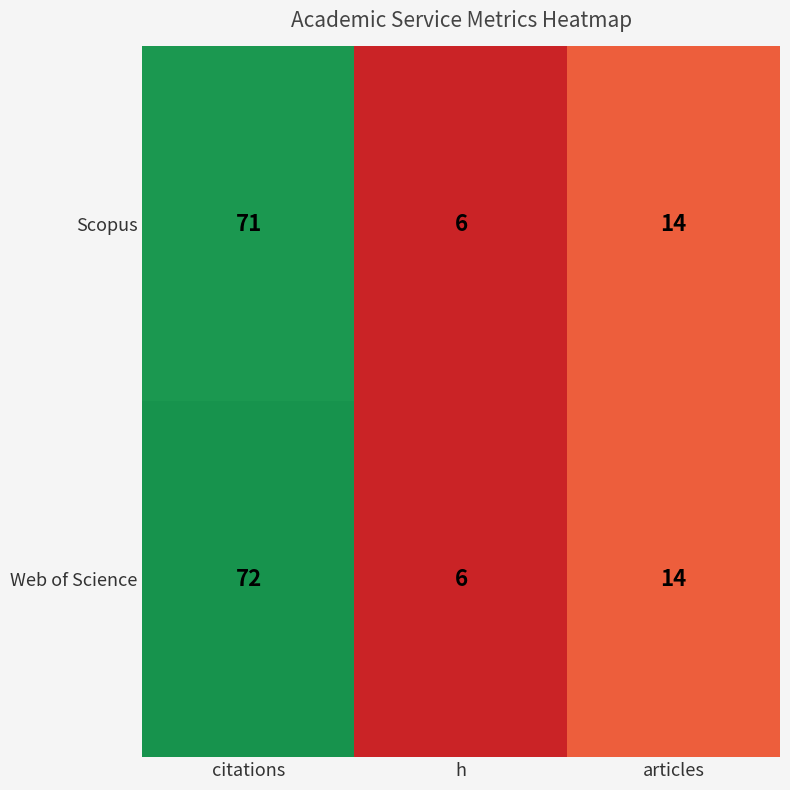

How many series are shown in this chart?

2